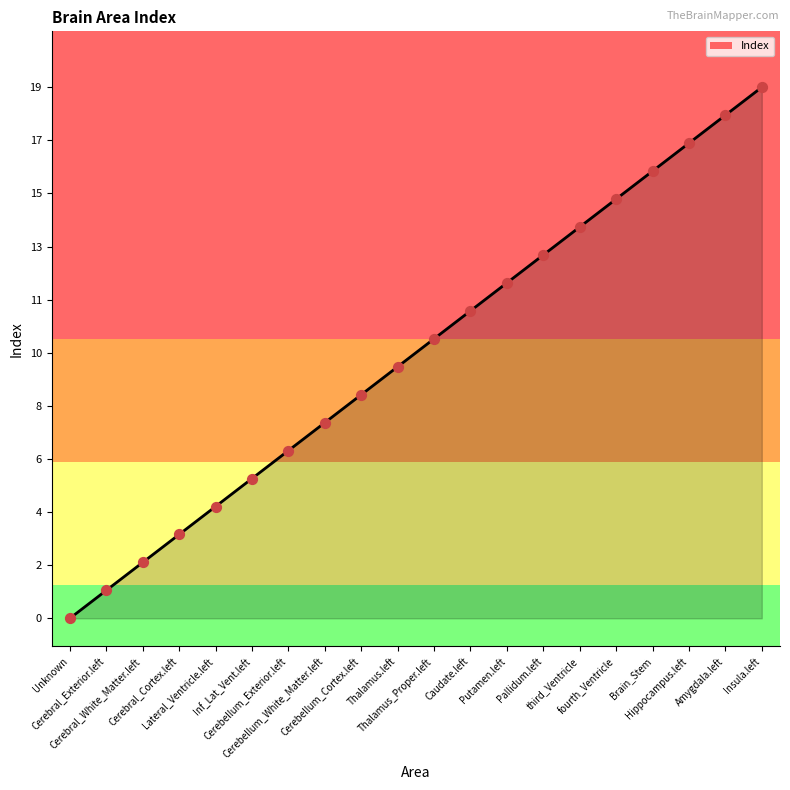

What is the change in value from Unknown to Cerebral_Cortex.left?

+3